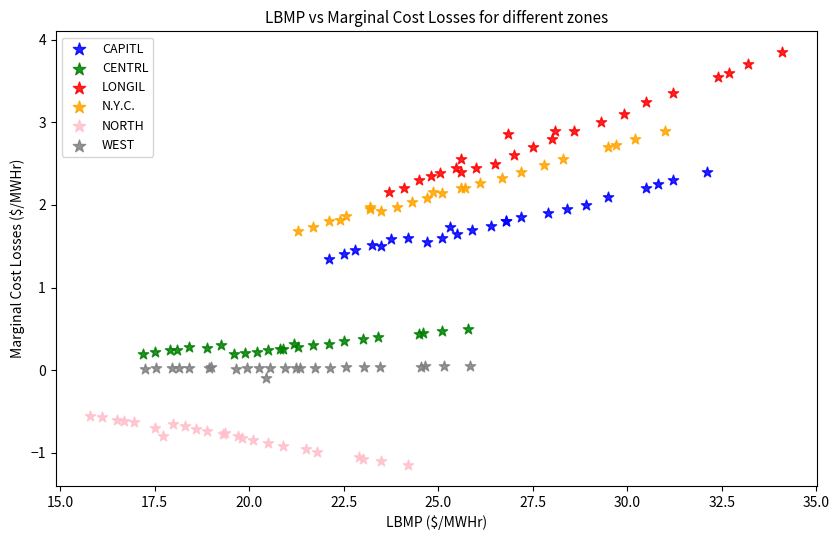

Which series contains the lowest Y value?

NORTH